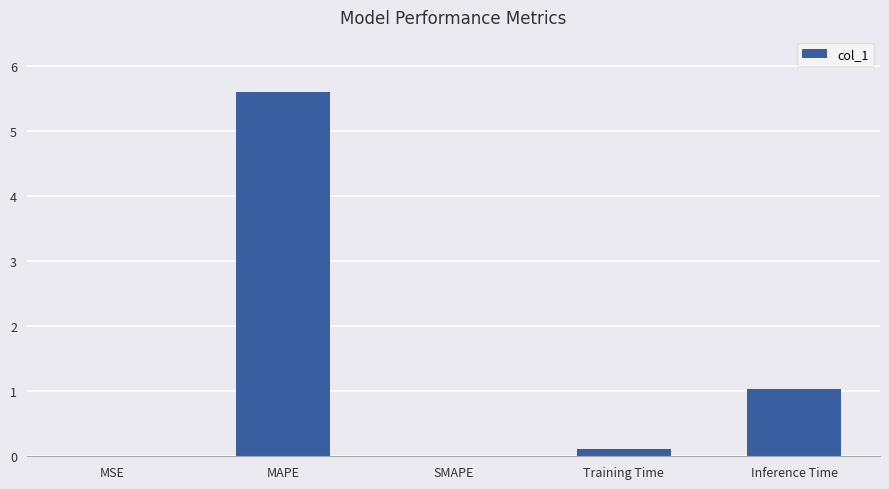

The value at Inference Time is 1.0. True or false?

True